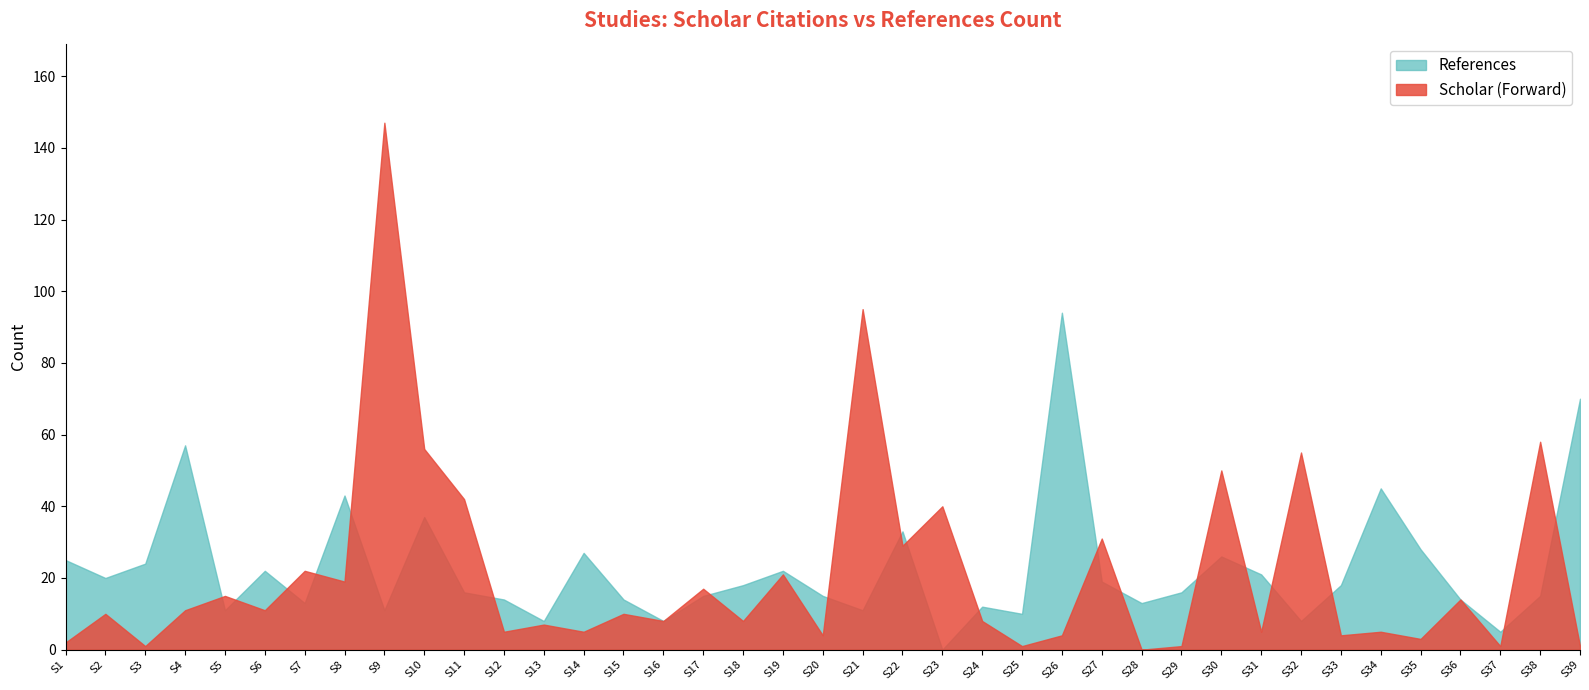

Which category has the lowest value in the Scholar (Forward) series?

S28